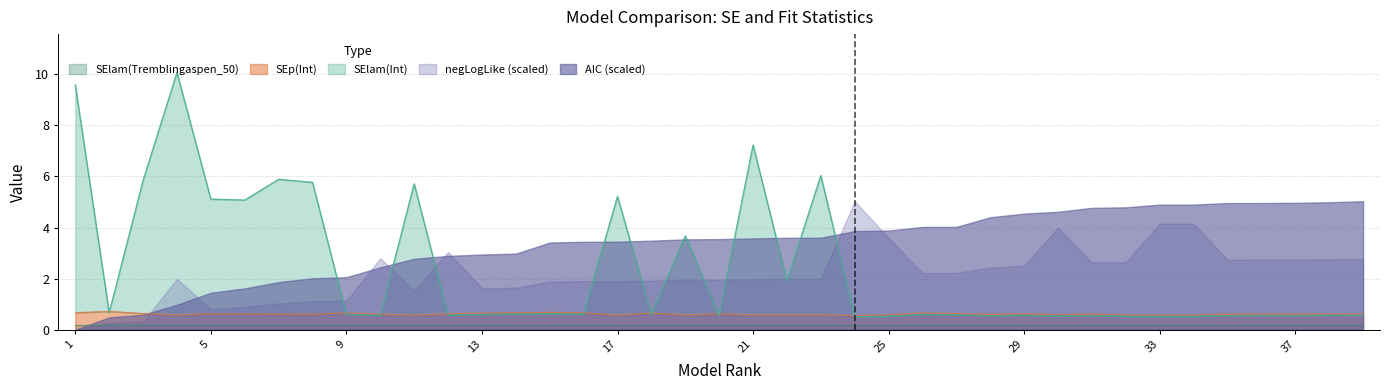

True or false: SEp(Int) and SElam(Tremblingaspen_50) cross at least once.

False